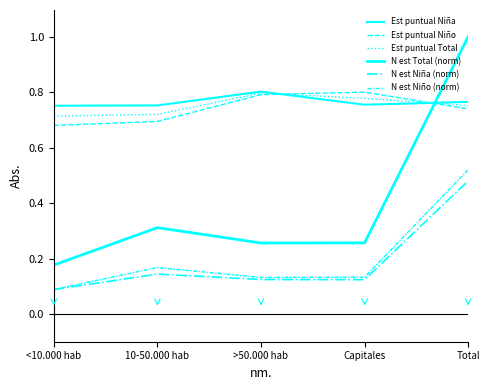

Which category has the highest value in the N est Total (norm) series?

Total